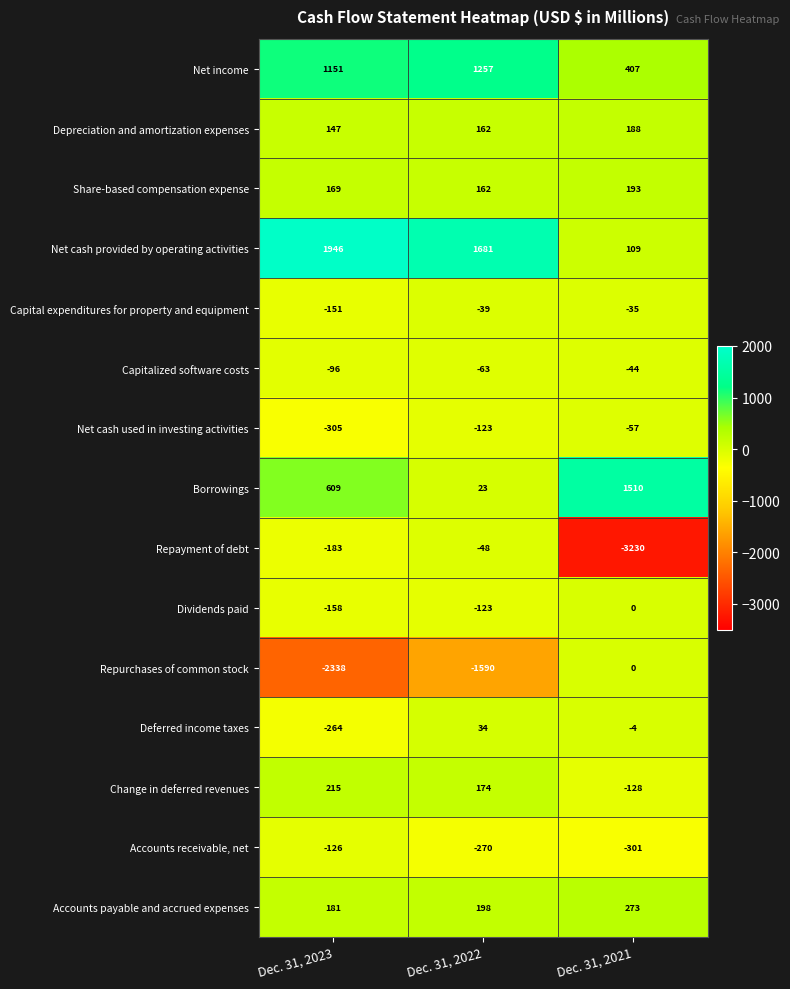

What is the spread (max minus min) of values at Dec. 31, 2022?

3271